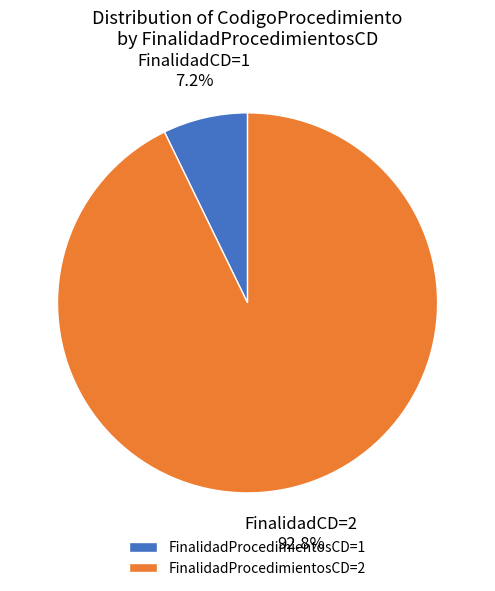

Between FinalidadProcedimientosCD=2 and FinalidadProcedimientosCD=1, which is larger?

FinalidadProcedimientosCD=2